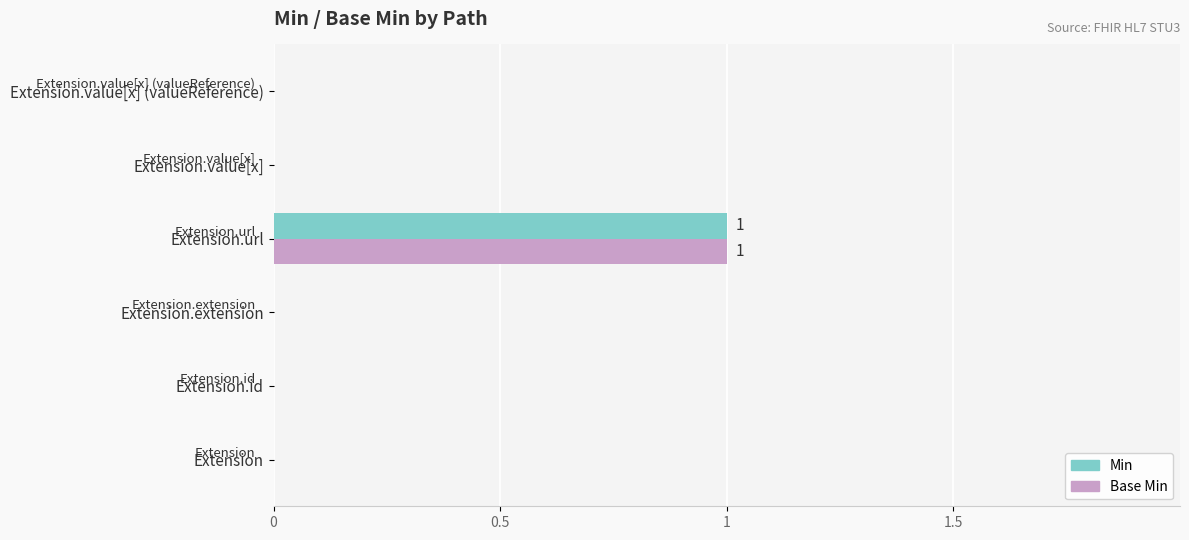

At which category is the sum across all series the highest?

Extension.url